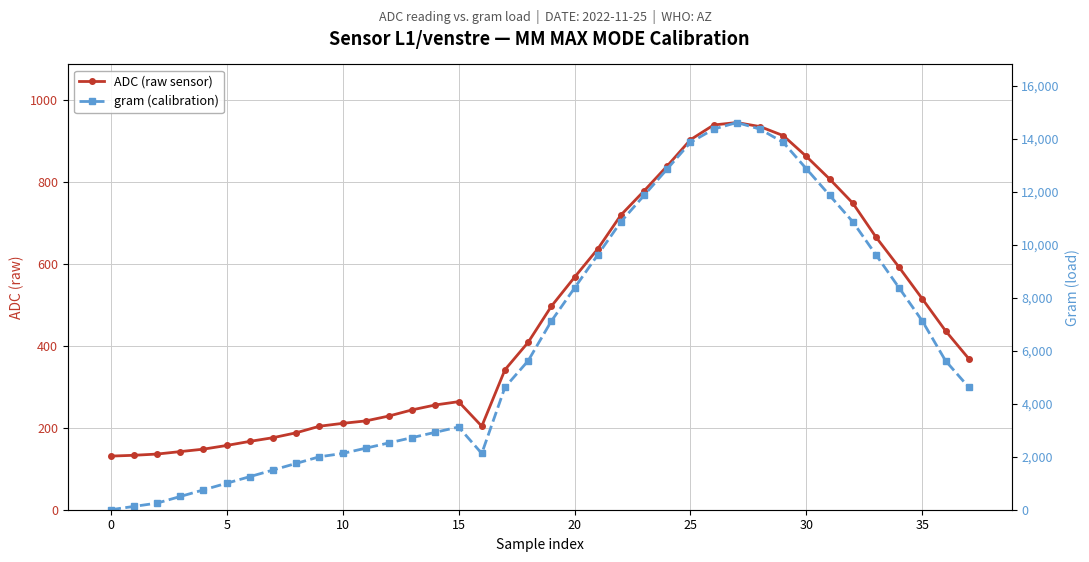

After their last crossing, which series has the higher values: ADC (raw sensor) or gram (calibration)?

gram (calibration)